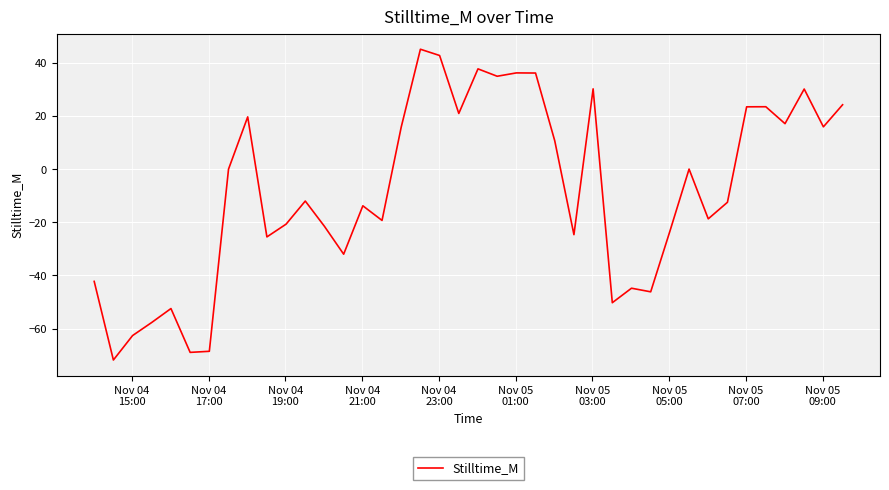

How many interior local peaks (higher than both neighbors) does the data have?

12